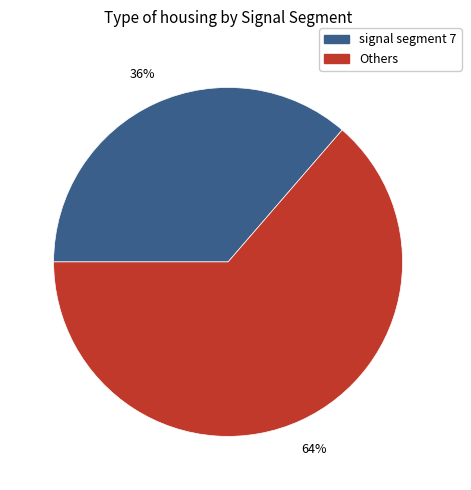

To the nearest percent, what is the average slice percentage?

50%